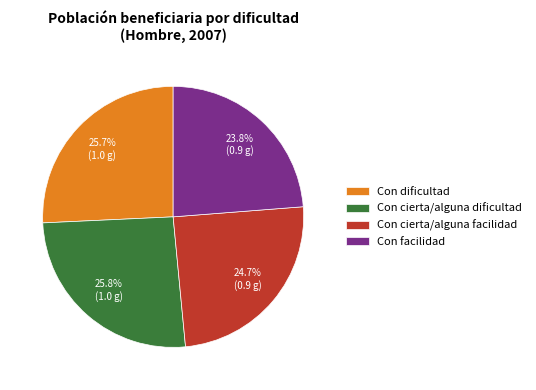

How many slices are in this pie chart?

4